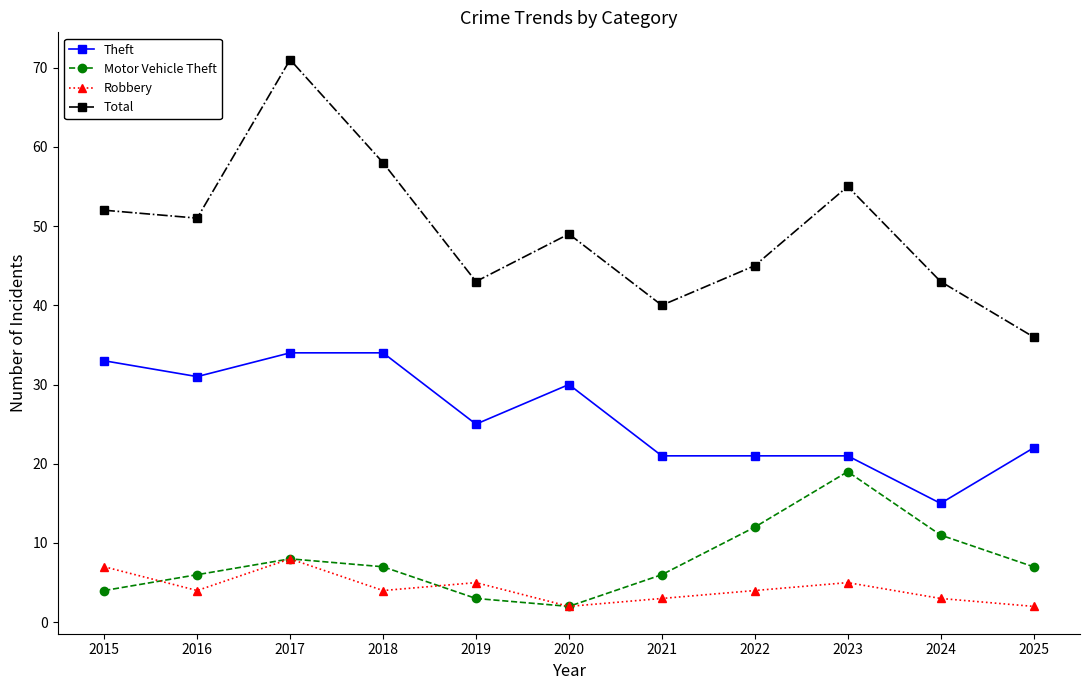

True or false: Motor Vehicle Theft and Total intersect in this chart.

False